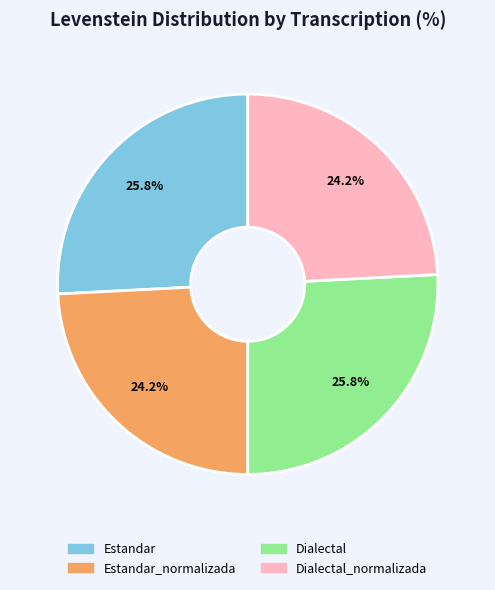

Is there any slice that represents more than half of the pie?

No